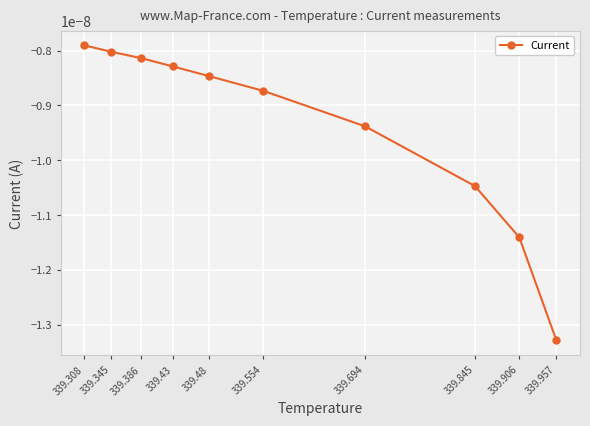

Rank the categories by value from highest to lowest.

339.308, 339.345, 339.386, 339.43, 339.48, 339.554, 339.694, 339.845, 339.906, 339.957